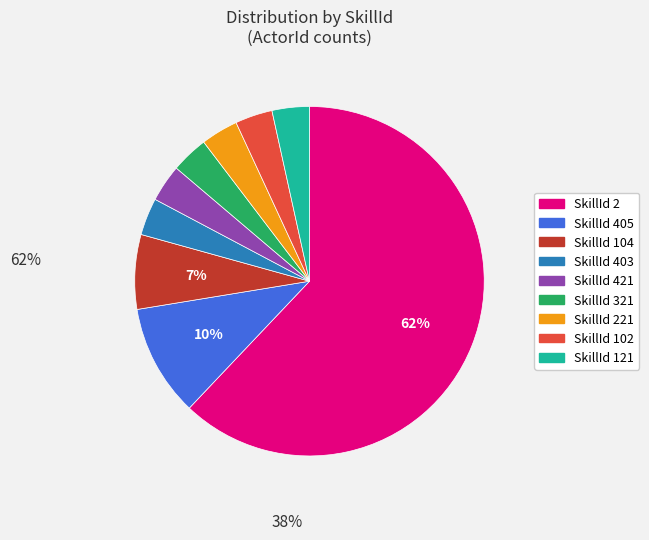

Is there any slice that represents more than half of the pie?

Yes